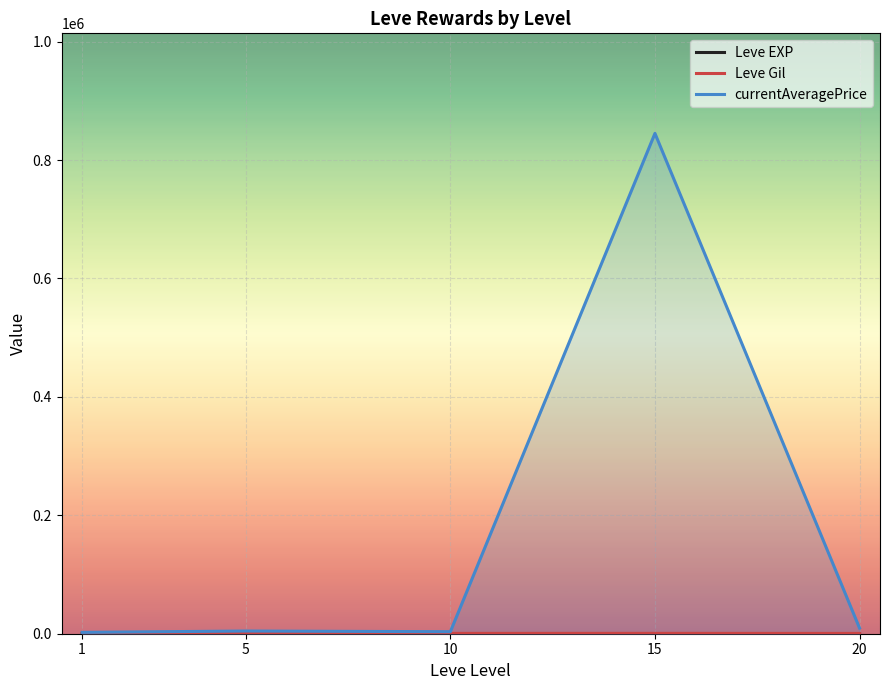

Is the value of currentAveragePrice at 5 greater than the value of Leve Gil at 10?

Yes